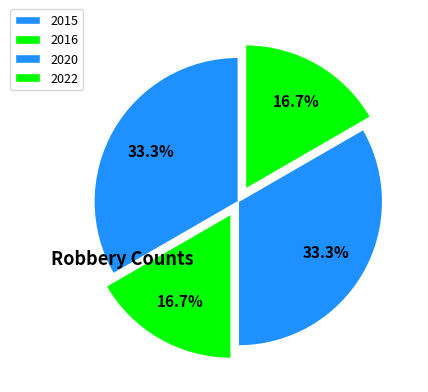

How many segments does this pie chart have?

4